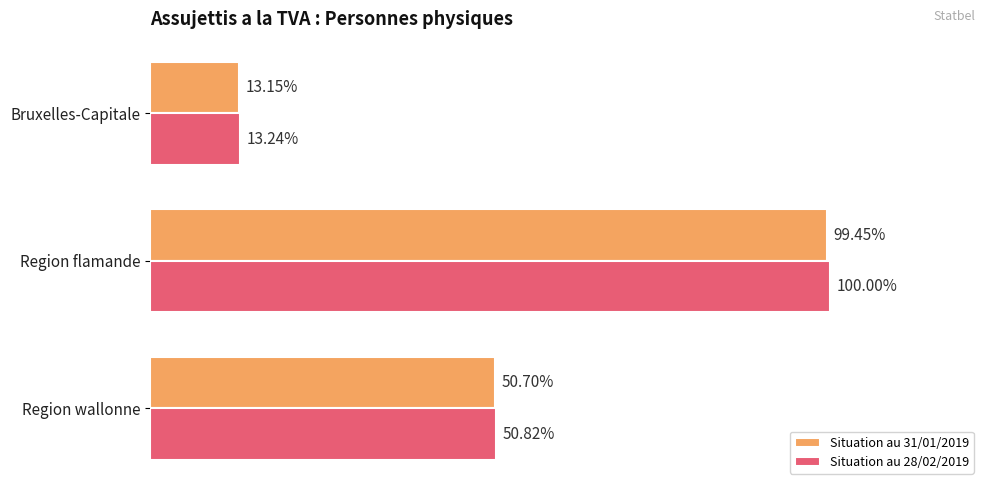

What are all the series names shown in the legend?

Situation au 31/01/2019, Situation au 28/02/2019